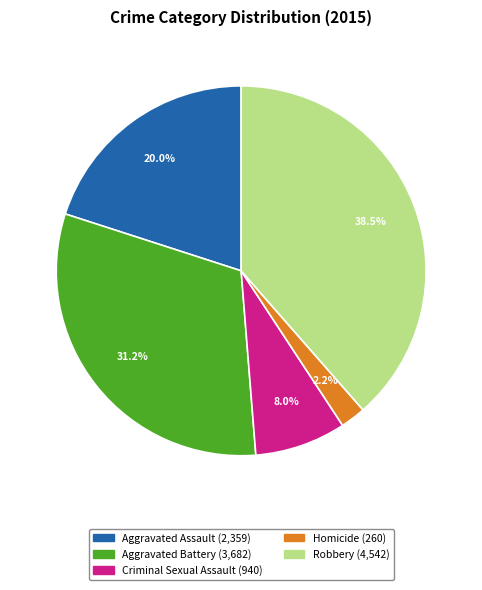

How many segments does this pie chart have?

5